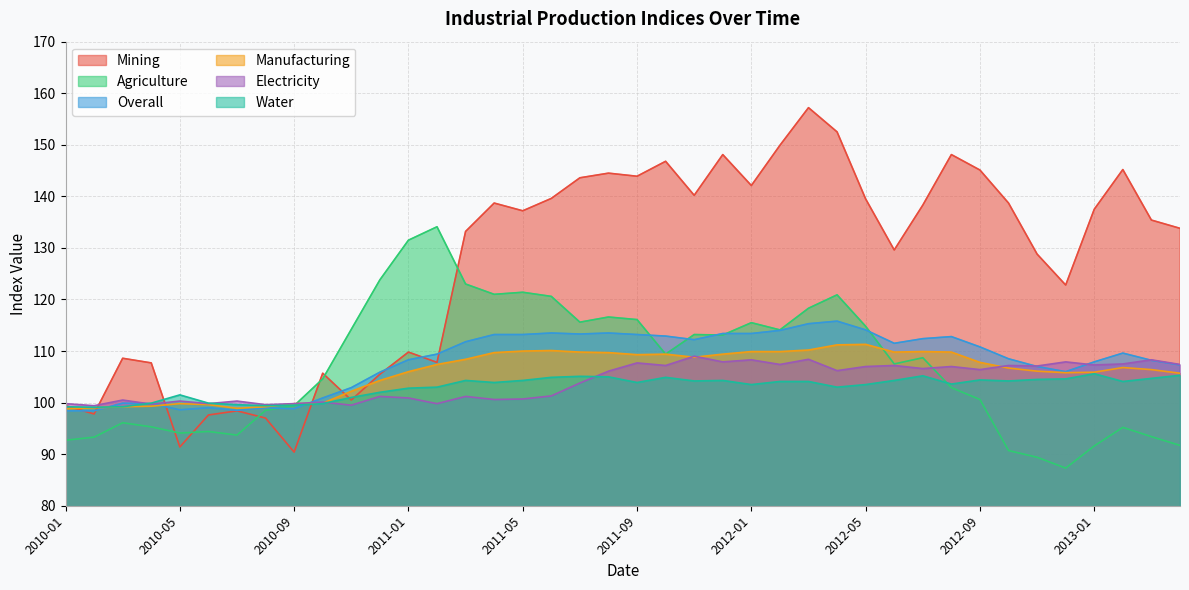

True or false: Water has a value of 103.9 at 2011-09.

True